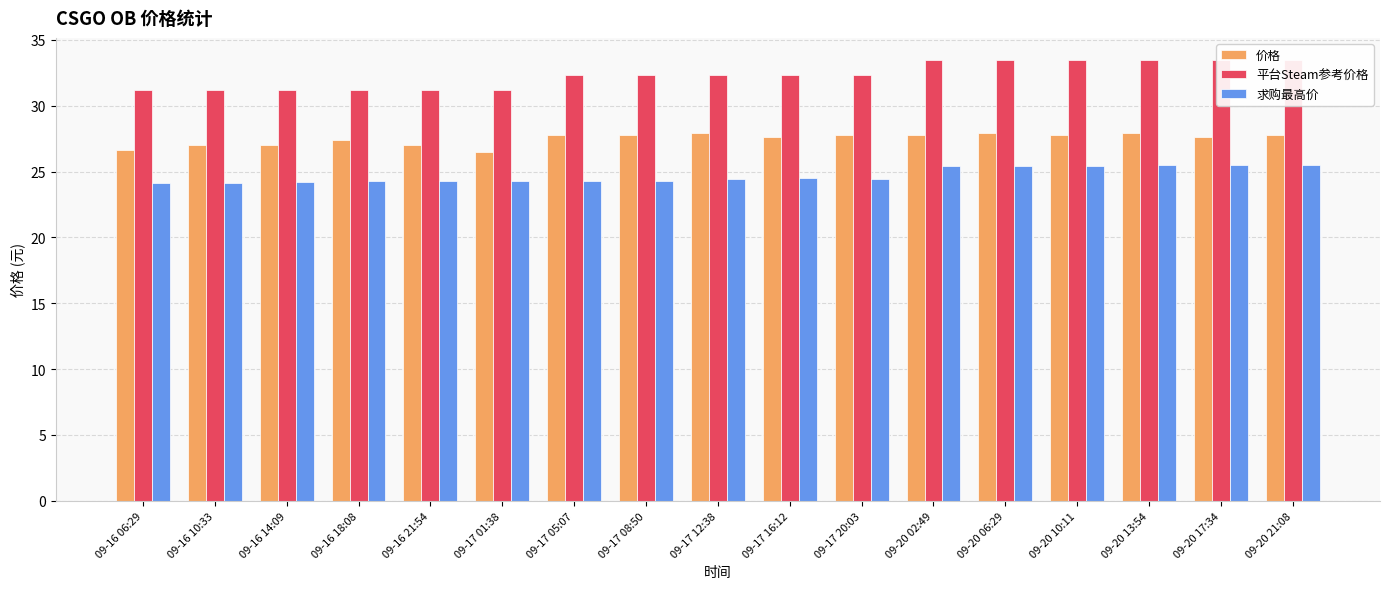

Rank the categories by 价格 value from lowest to highest.

09-17 01:38, 09-16 06:29, 09-16 10:33, 09-16 14:09, 09-16 21:54, 09-16 18:08, 09-17 16:12, 09-20 17:34, 09-17 05:07, 09-17 08:50, 09-17 20:03, 09-20 02:49, 09-20 10:11, 09-20 21:08, 09-17 12:38, 09-20 06:29, 09-20 13:54